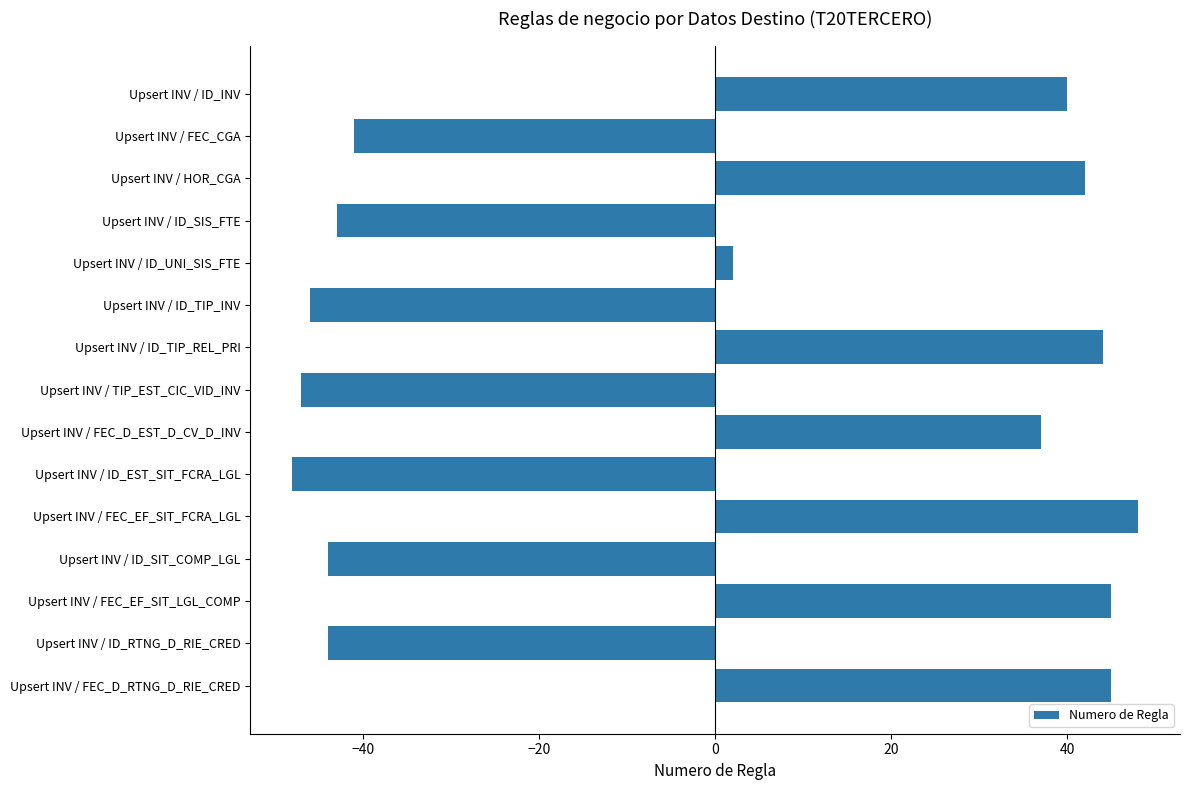

Reading top to bottom, transcribe all the data shown in this chart.

40	-41	42	-43	2	-46	44	-47	37	-48	48	-44	45	-44	45